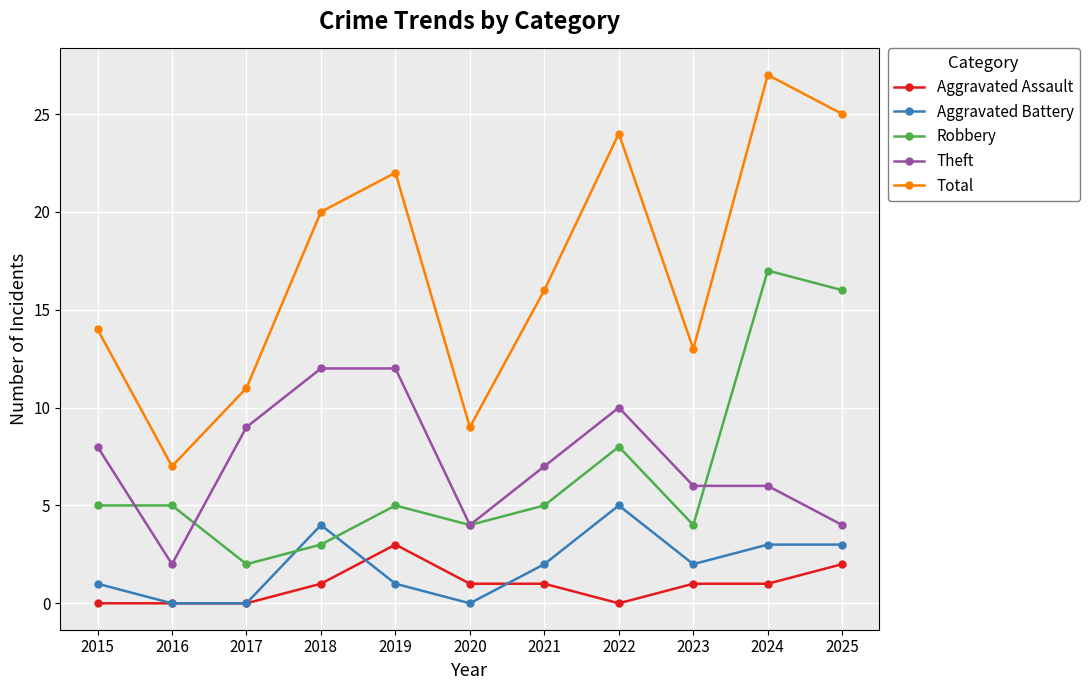

Which series has the widest spread of values?

Total